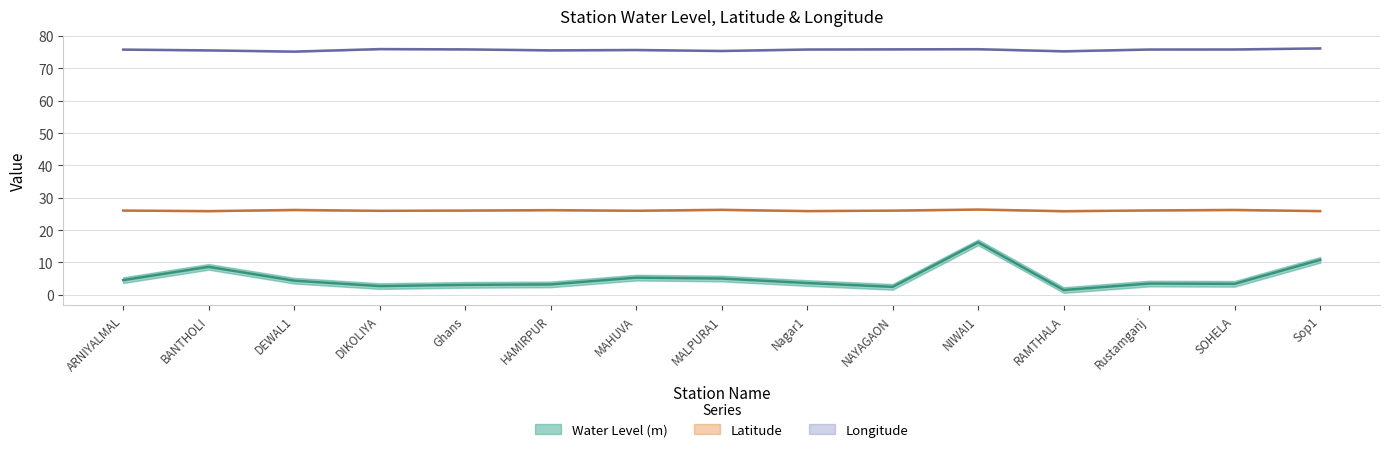

Between HAMIRPUR and SOHELA, which is larger?

SOHELA